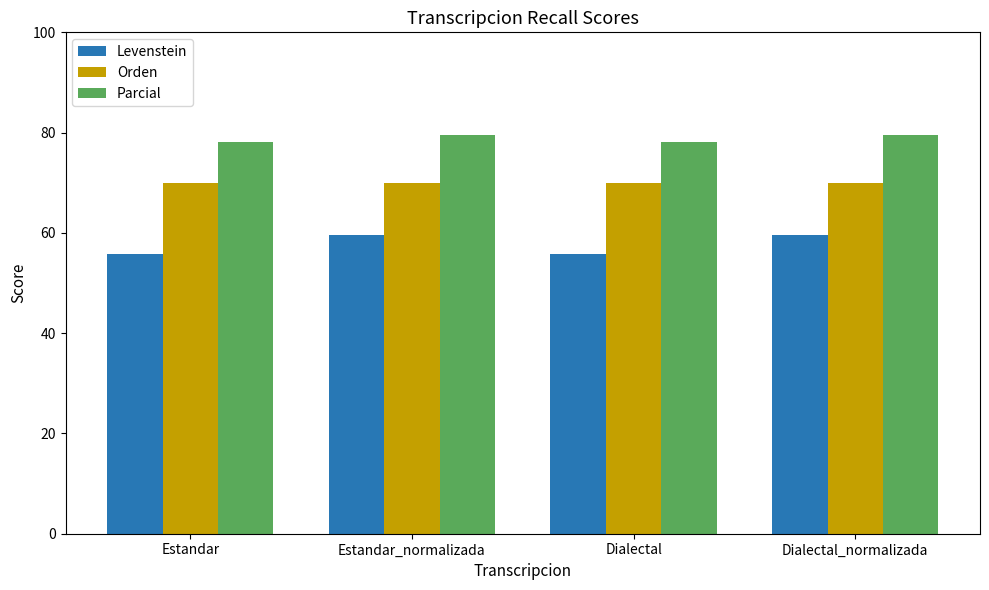

Reading right to left, what are all the values shown in this chart?

Levenstein: 59.6	55.7	59.6	55.7
Orden: 69.9	69.9	69.9	69.9
Parcial: 79.5	78.0	79.5	78.0